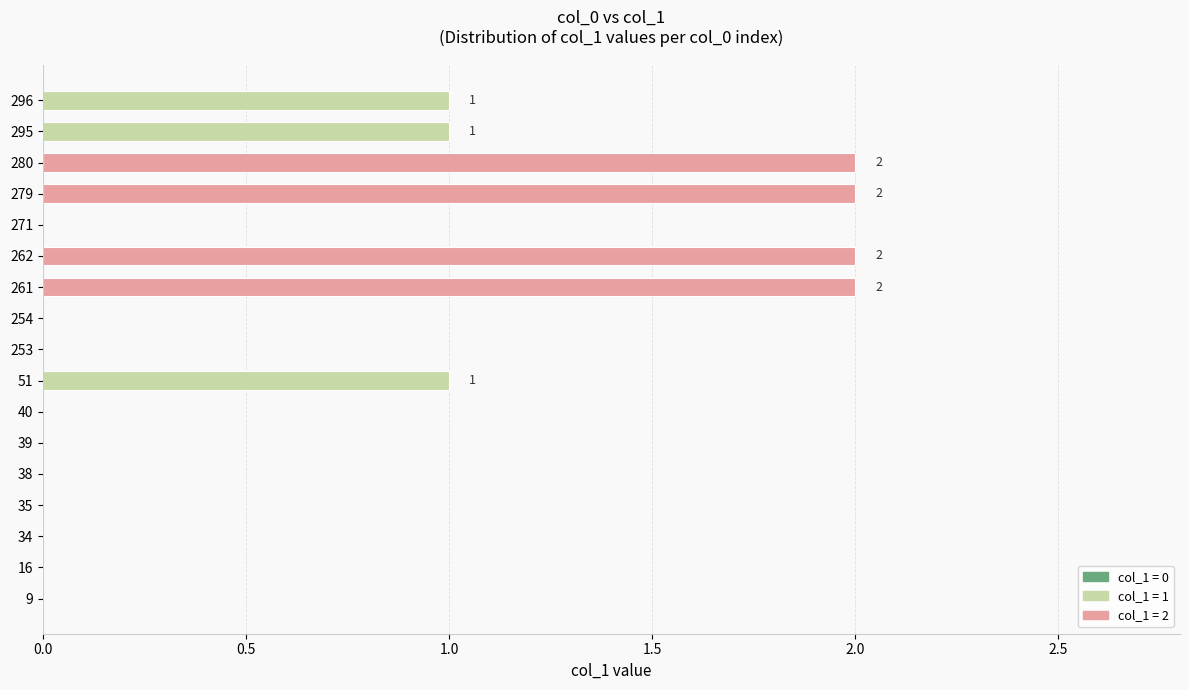

What is the change in value from 254 to 261?

+2